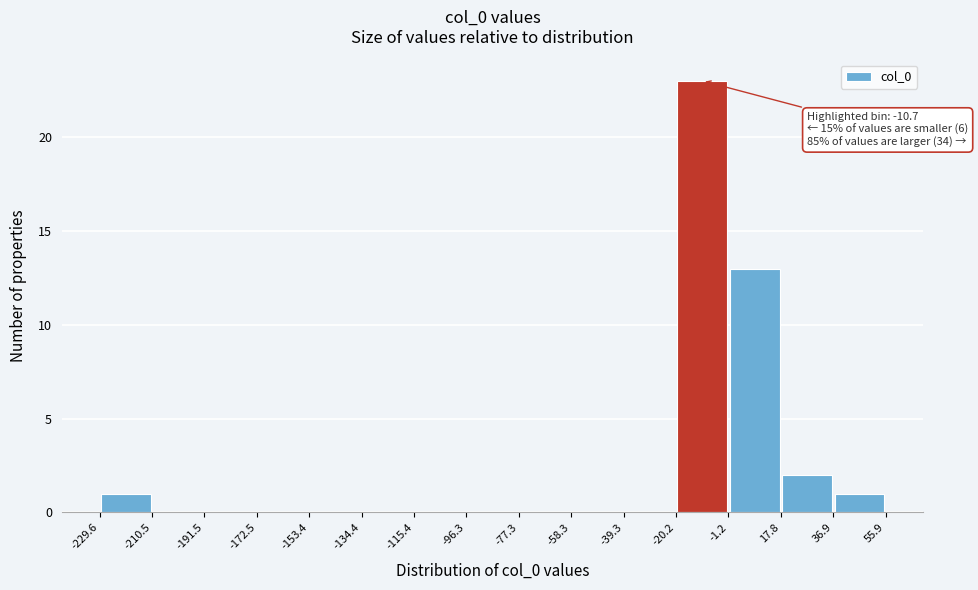

Over which range of the x-axis is the bar tallest?

-20.2 to -1.2